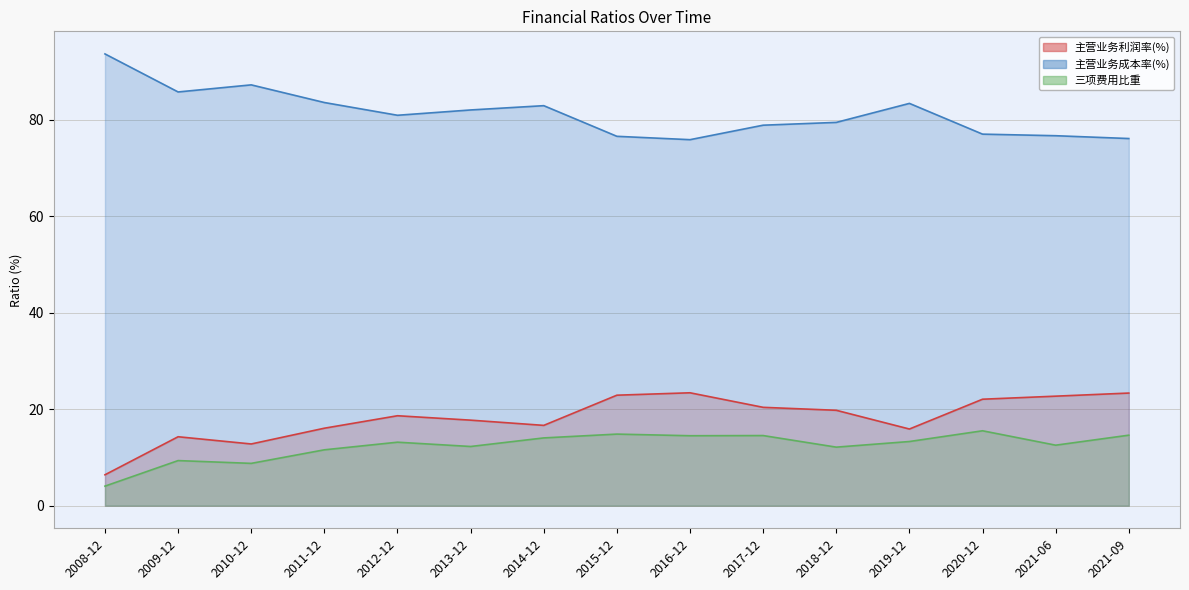

The 主营业务成本率(%) line series shows 83.5 at 2011-12. True or false?

True